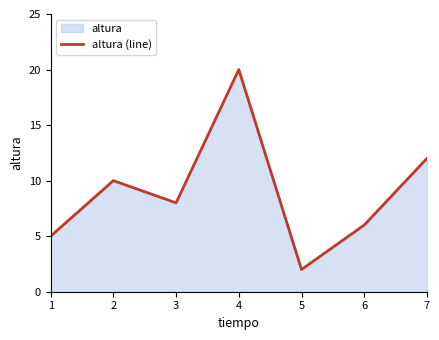

Reading left to right, what are all the values shown in this chart?

5	10	8	20	2	6	12